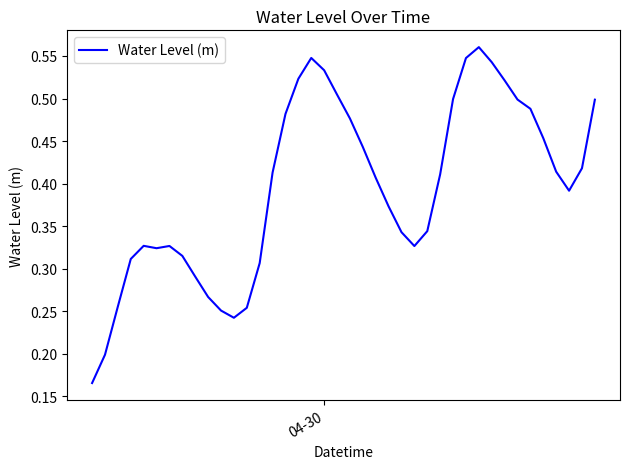

Does the chart display data point markers on the line(s)?

No